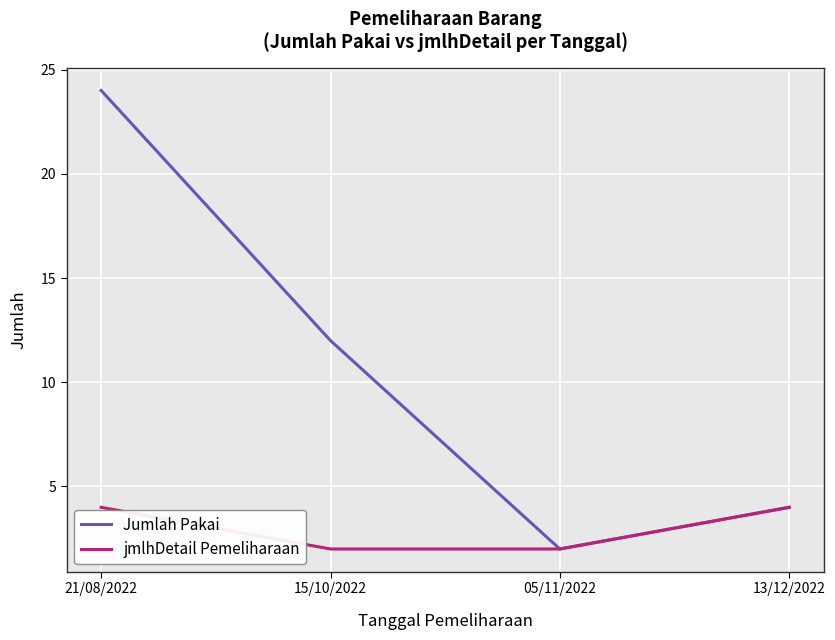

What is the difference between the highest and lowest values at 15/10/2022?

10